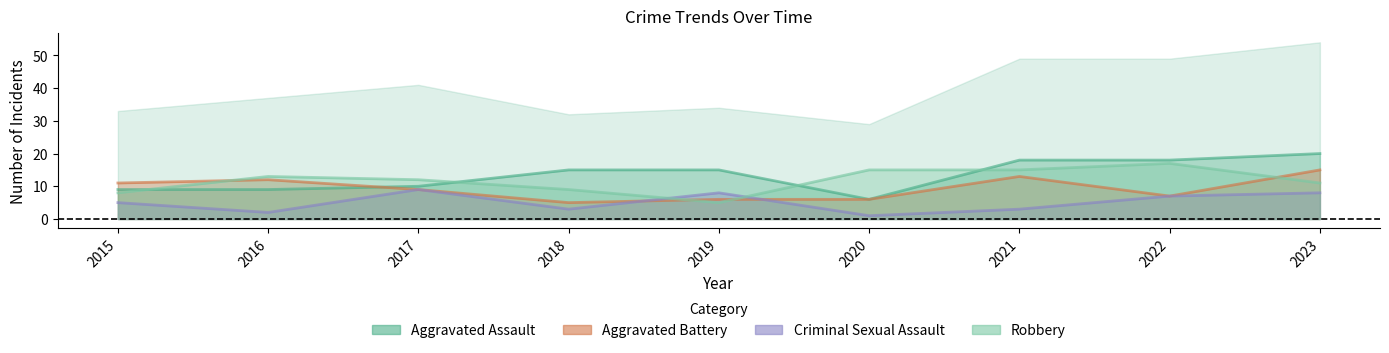

What is the difference between the Robbery values at 2023 and 2015?

3